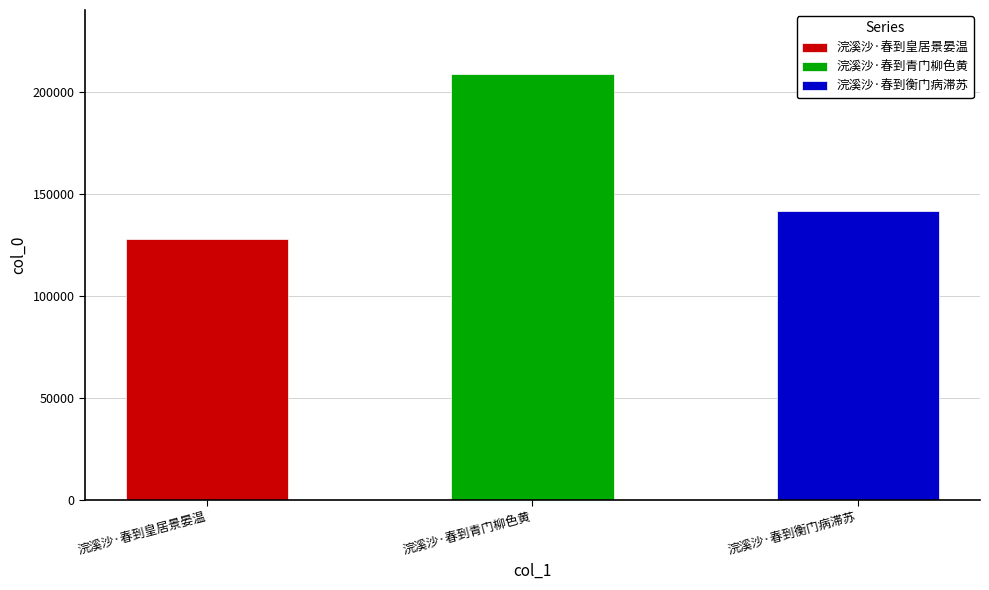

The chart shows a value of 43991 at 浣溪沙·春到青门柳色黄. True or false?

False